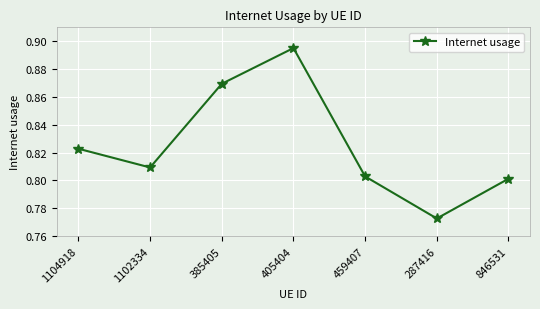

How many series are shown in this chart?

1